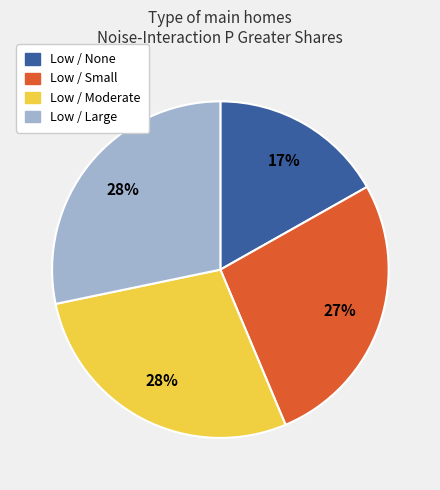

Does any single category account for the majority?

No